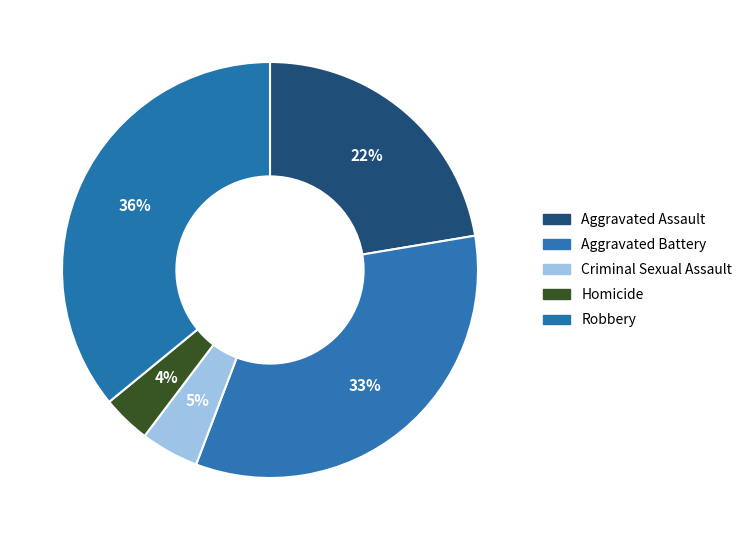

Count the number of slices in the pie.

5